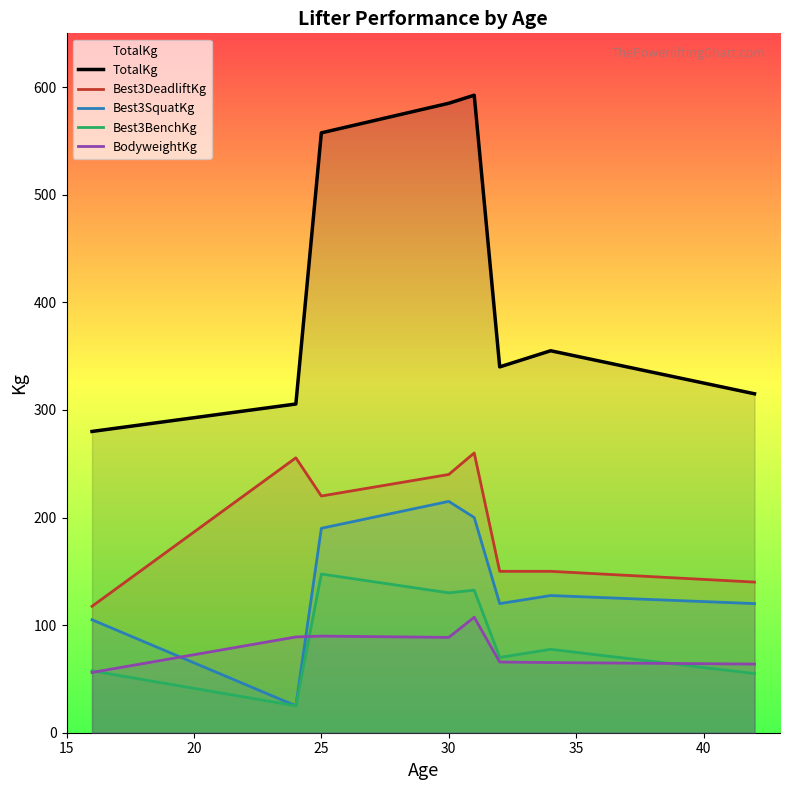

The value of Best3DeadliftKg at 30 is 240.0. True or false?

True